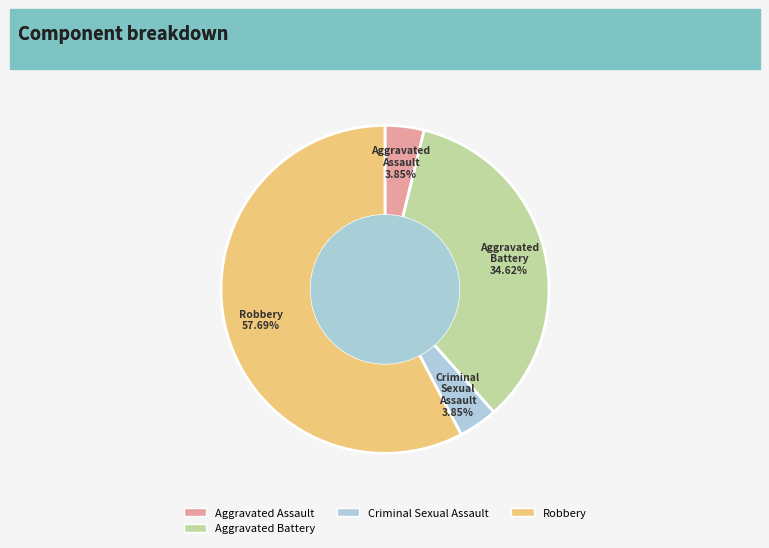

Is there any slice that represents more than half of the pie?

Yes